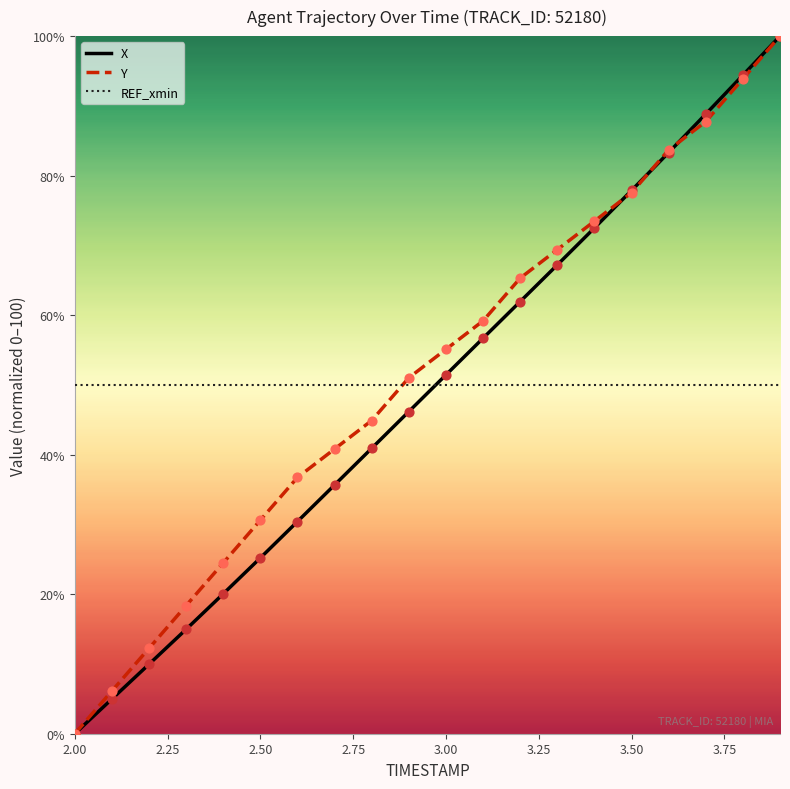

What are all the series names shown in the legend?

X, Y, REF_xmin